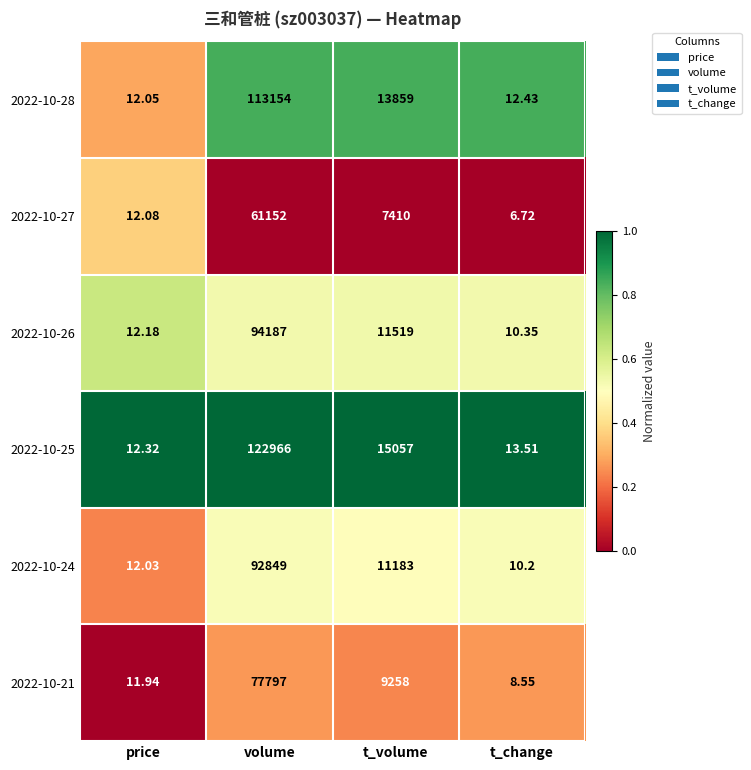

Where does the 2022-10-26 series first go above 11519?

volume